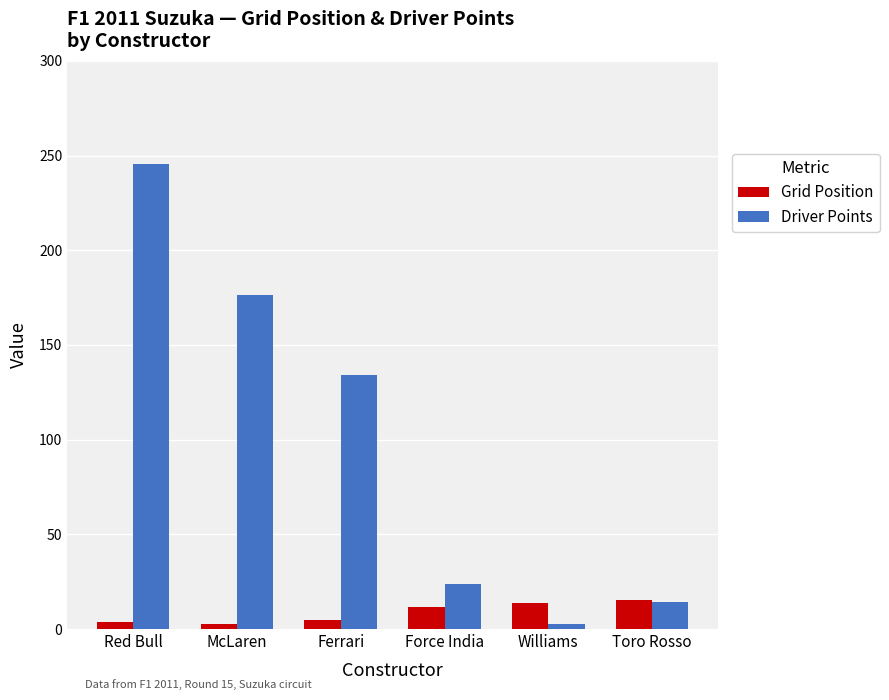

Which series has the largest range (max minus min)?

Driver Points